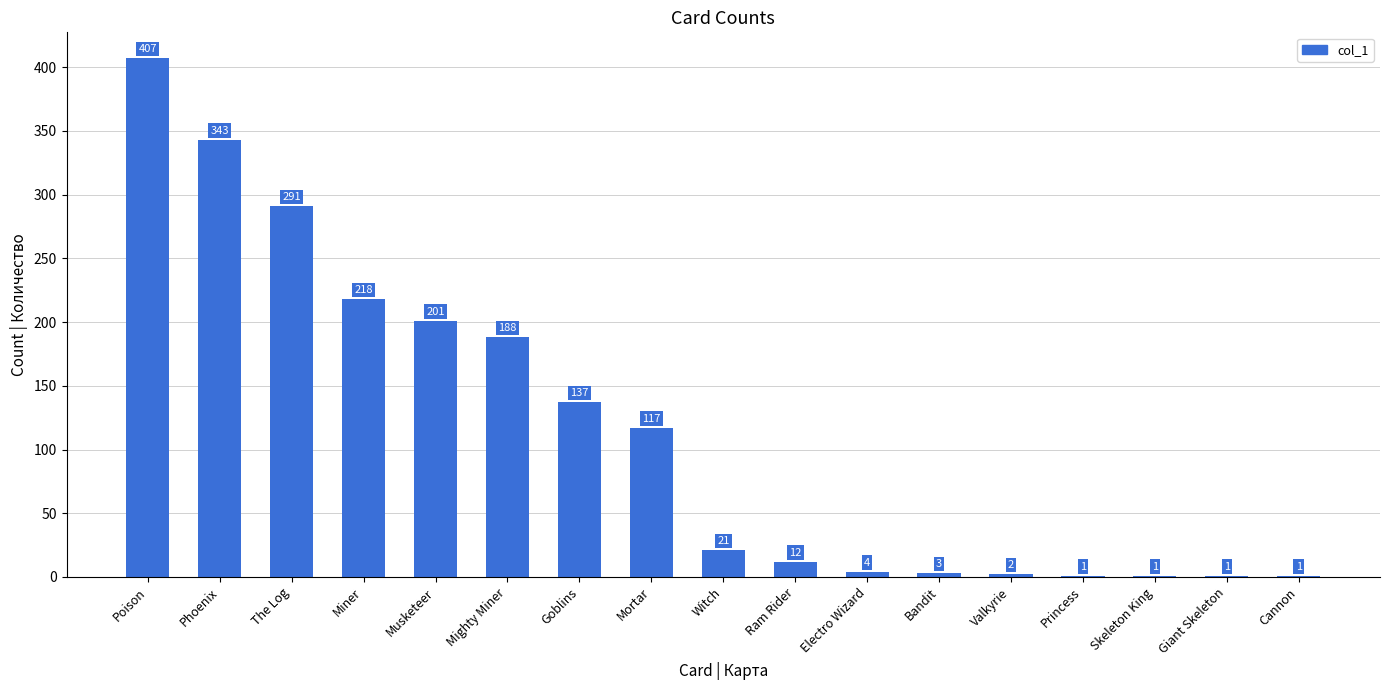

What is the change in value from Miner to Giant Skeleton?

-217